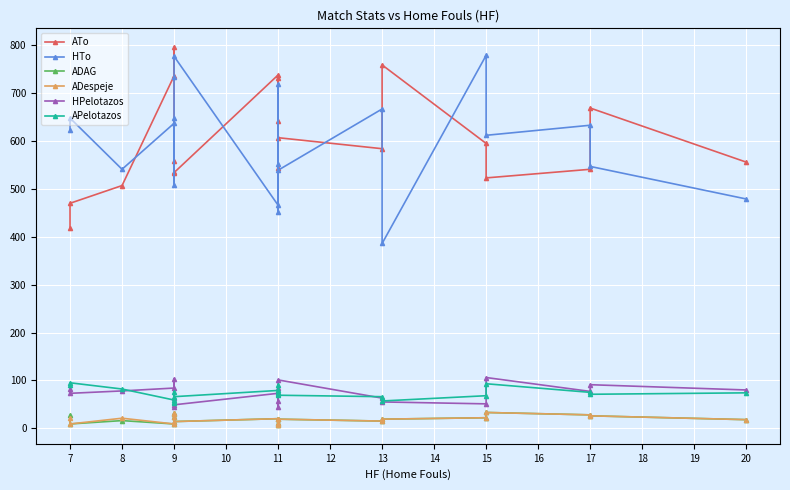

True or false: ADAG and ATo intersect in this chart.

False